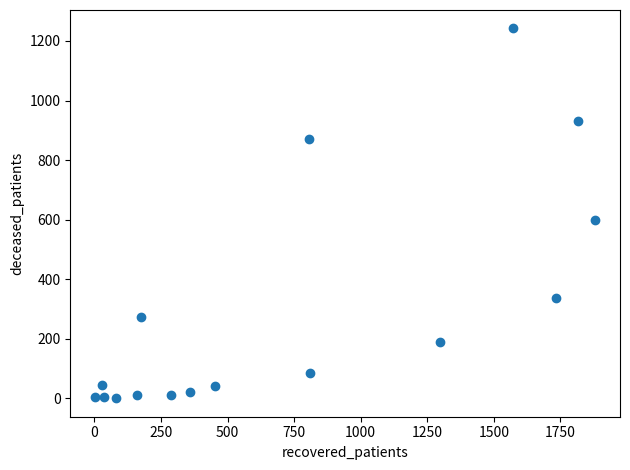

What is the range of X values (max minus min)?

1877